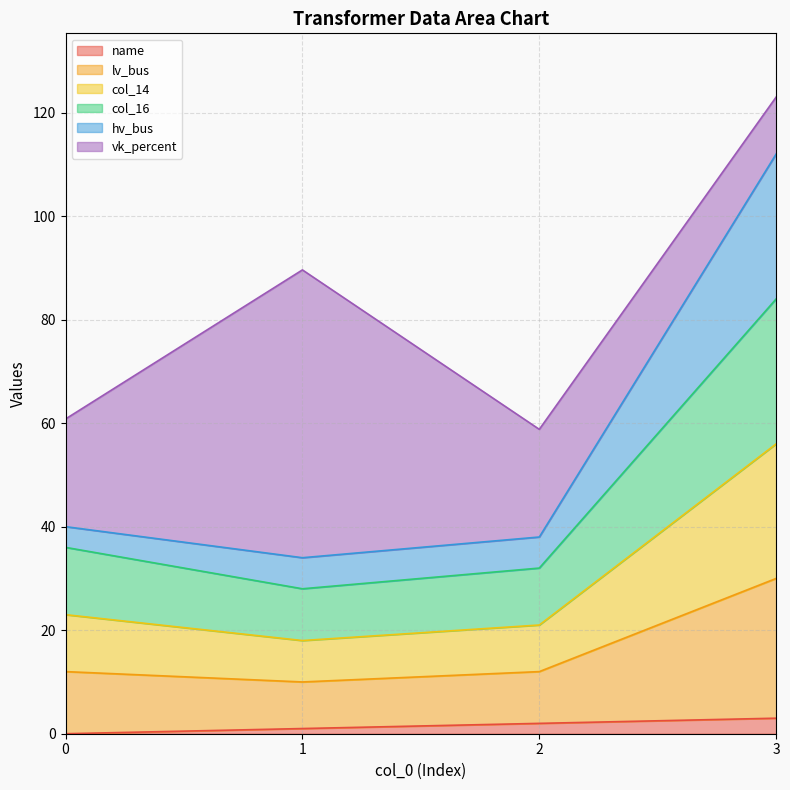

What is the maximum value for name?

3.0